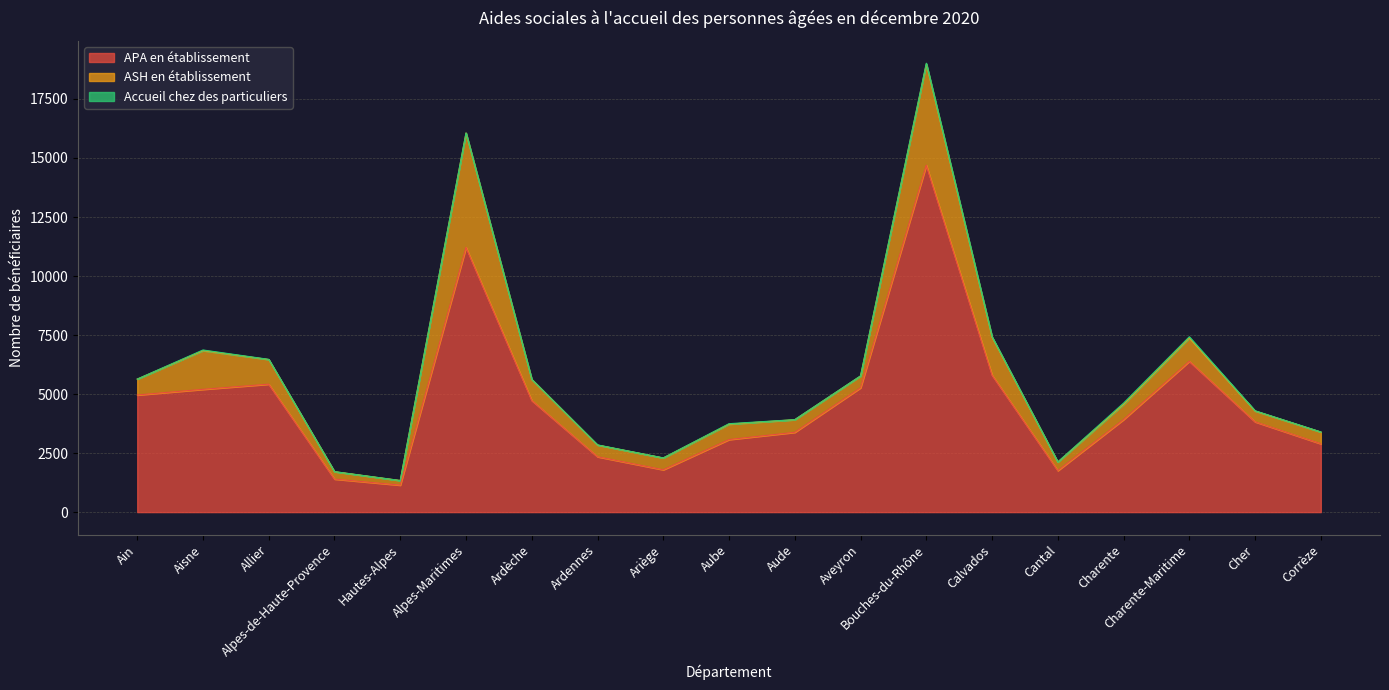

What is the difference between the maximum and minimum values in the ASH en établissement series?

4649